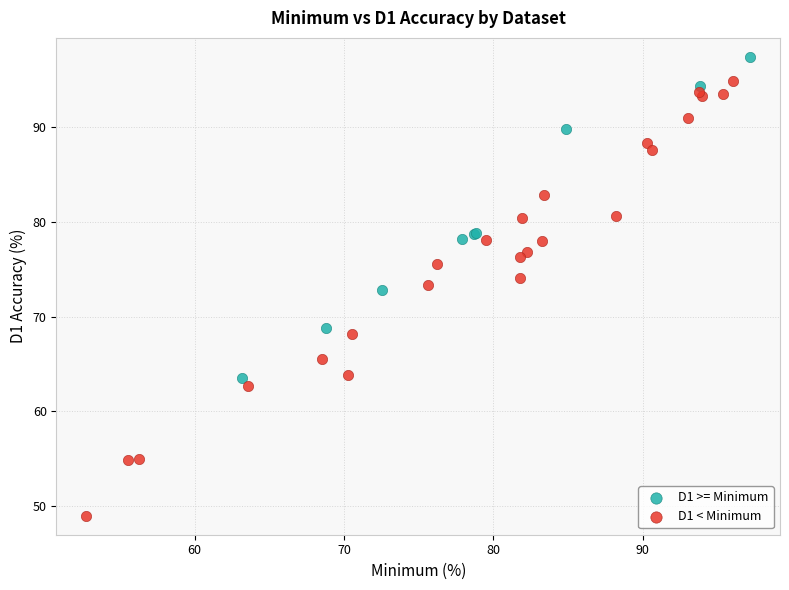

Which series reaches the maximum Y coordinate?

D1 >= Minimum